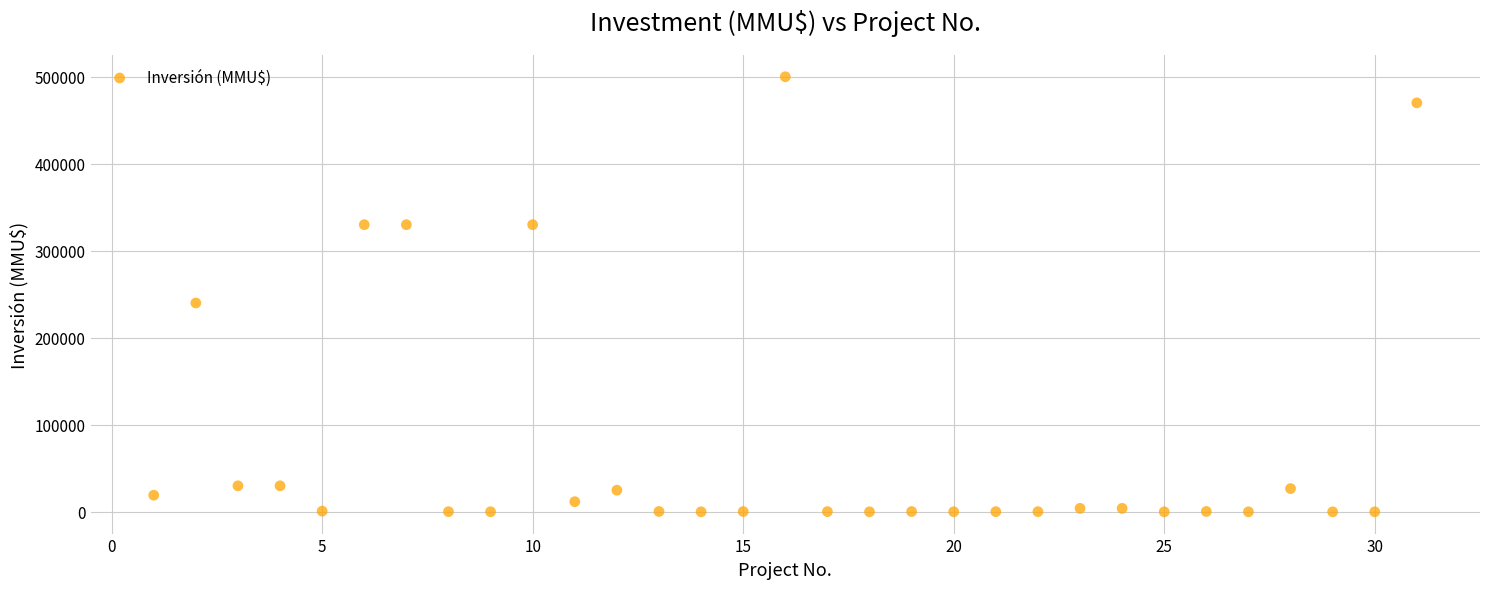

What is the range of X values (max minus min)?

30